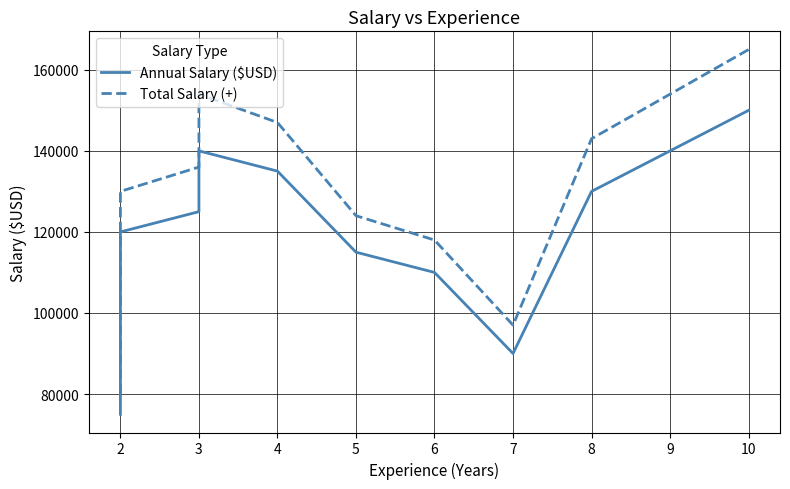

Reading right to left, transcribe all the data shown in this chart.

Annual Salary ($USD): 150000	130000	90000	110000	115000	135000	140000	125000	120000	75000
Total Salary (+): 165000	143000	97000	118000	124000	147000	154000	136000	130000	80000